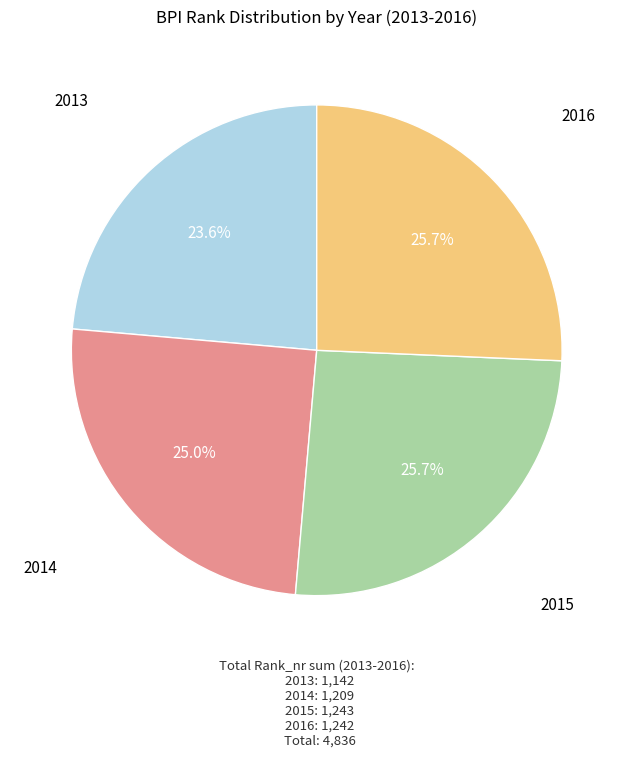

Is there any slice that represents more than half of the pie?

No